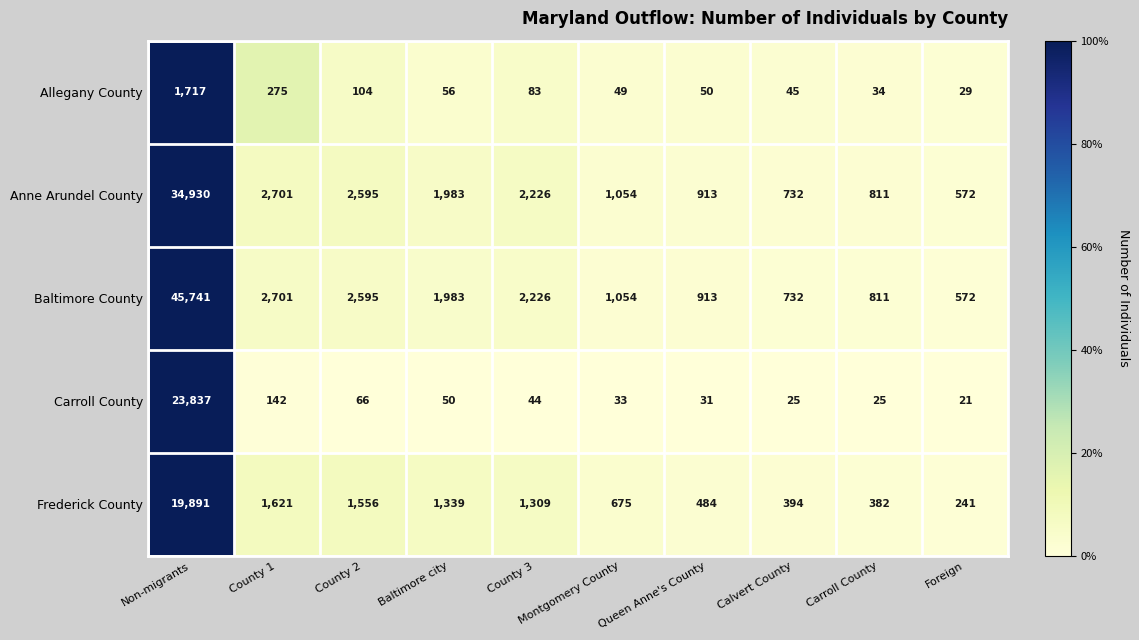

Rank the series by their maximum value, from highest to lowest.

Baltimore County, Anne Arundel County, Carroll County, Frederick County, Allegany County